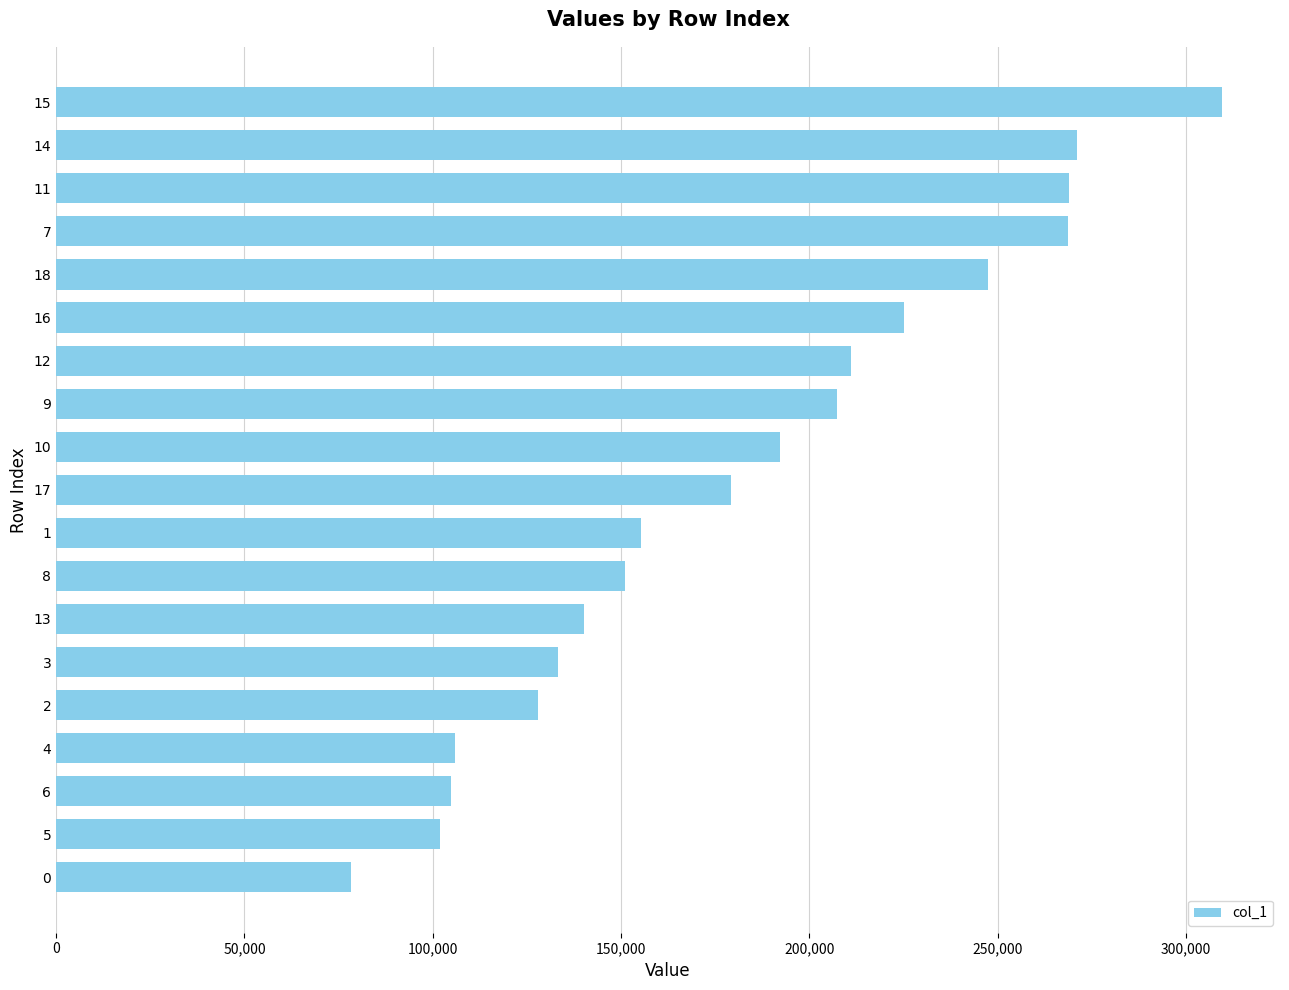

Approximately how many times larger is the value at 6 compared to 1?

0.7